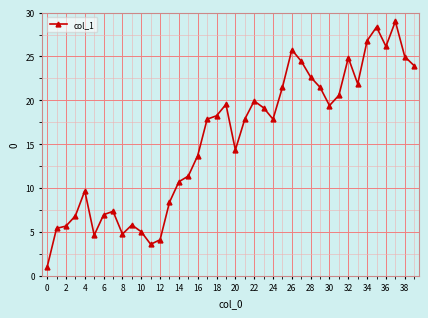

What is the difference between the maximum and minimum values?

28.0